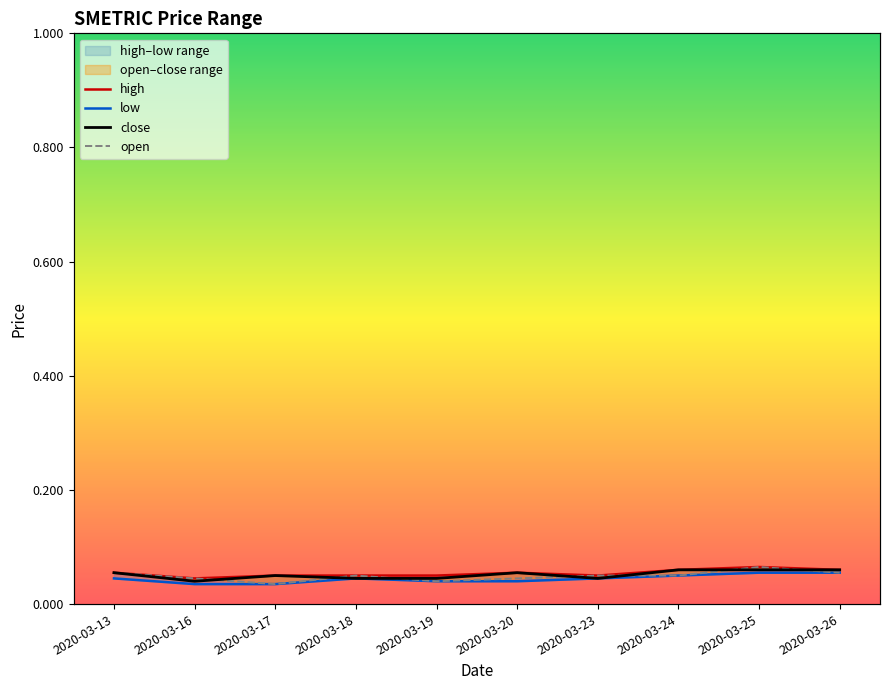

How many lines are shown in the chart?

4